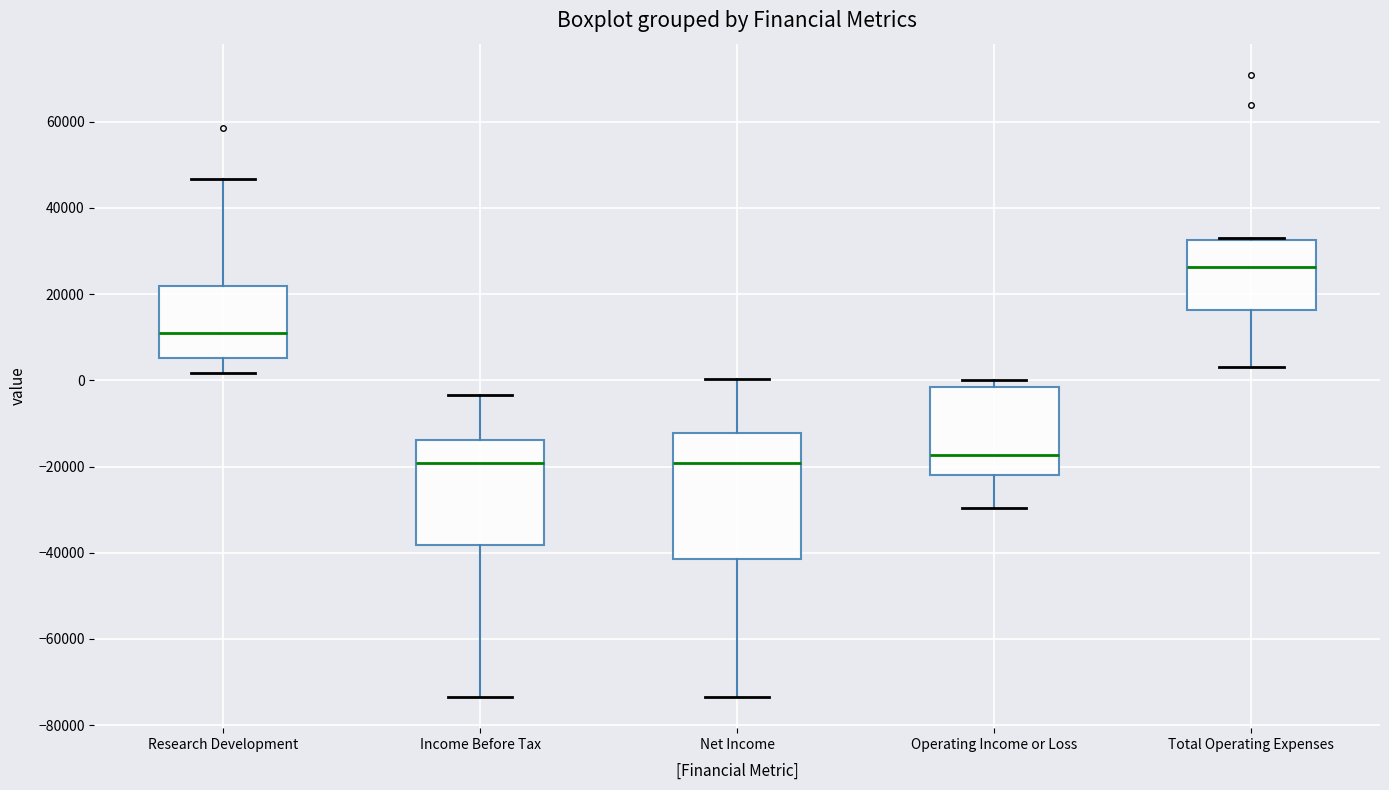

Reading left to right, read every box against the y-axis: the position of its median line, the range the box covers, and the ends of its whiskers. The values are not printed on the chart, so give them approximately, as read against the axis.

Research Development: median 12000, box 6000 to 22000, whiskers 2000 to 46000
Income Before Tax: median -20000, box -38000 to -14000, whiskers -74000 to -4000
Net Income: median -20000, box -42000 to -12000, whiskers -74000 to 0
Operating Income or Loss: median -18000, box -22000 to -2000, whiskers -30000 to 0
Total Operating Expenses: median 26000, box 16000 to 32000, whiskers 4000 to 34000